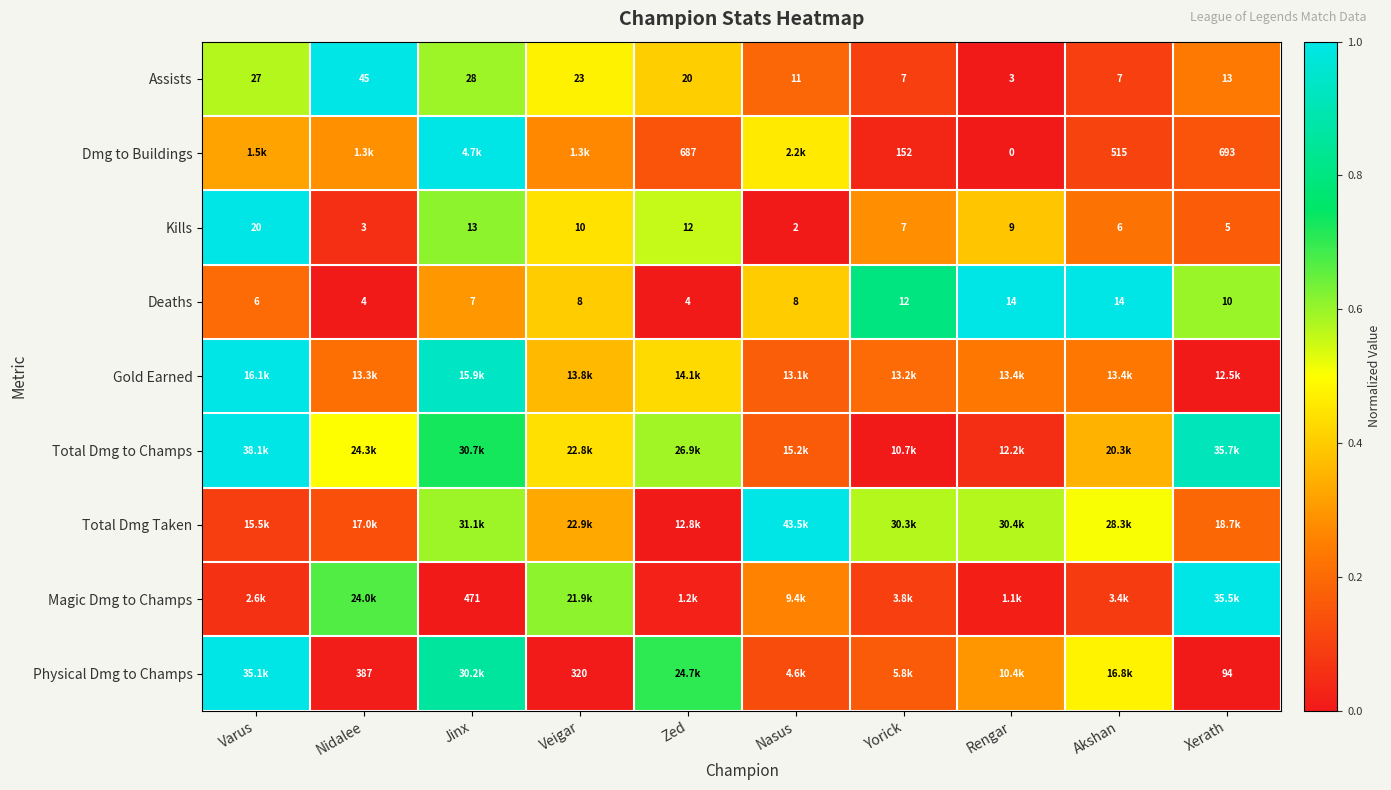

At which category is the sum across all series the highest?

Jinx